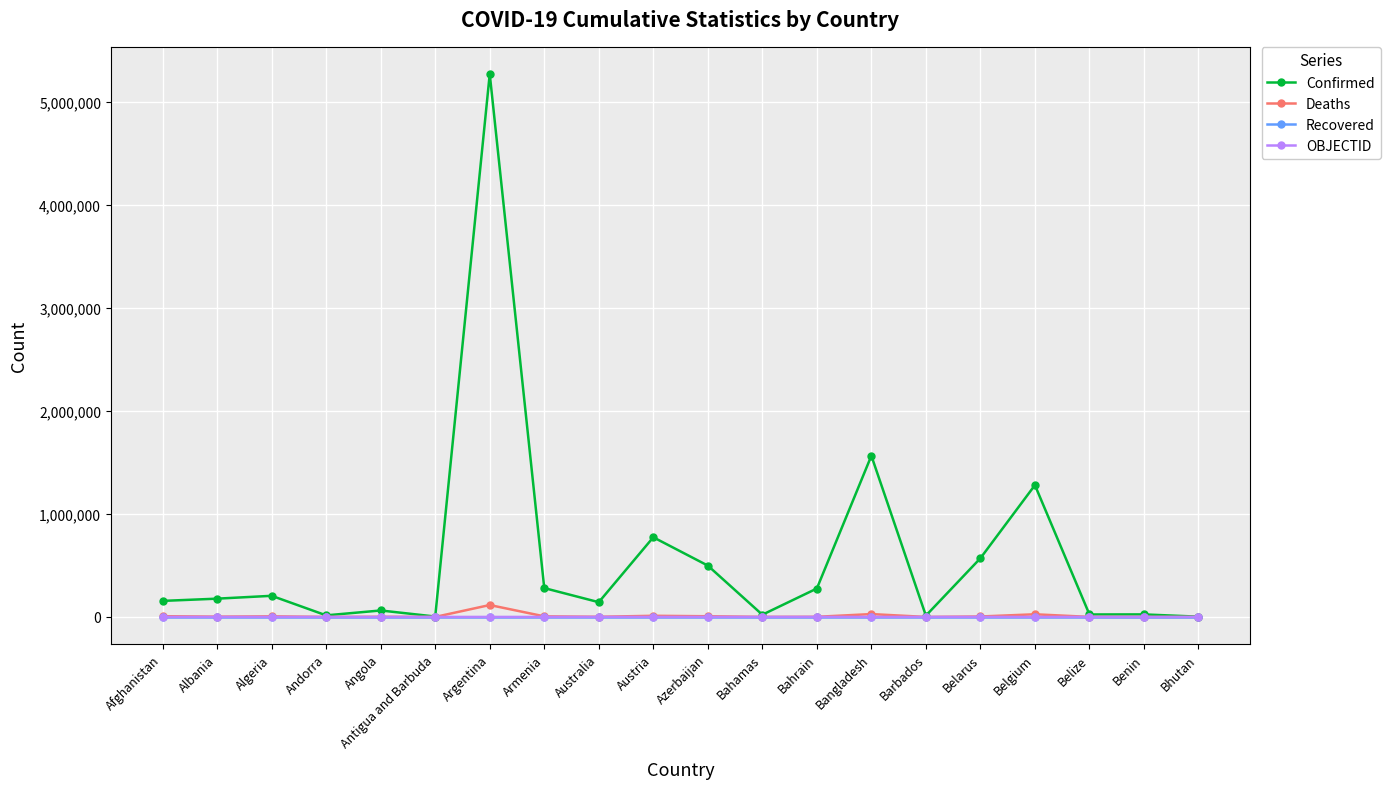

Between Bahamas and Belgium, which series saw the biggest shift?

Confirmed